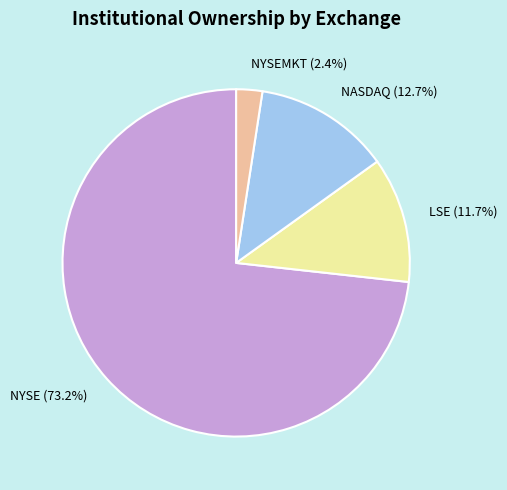

Count the number of slices in the pie.

4